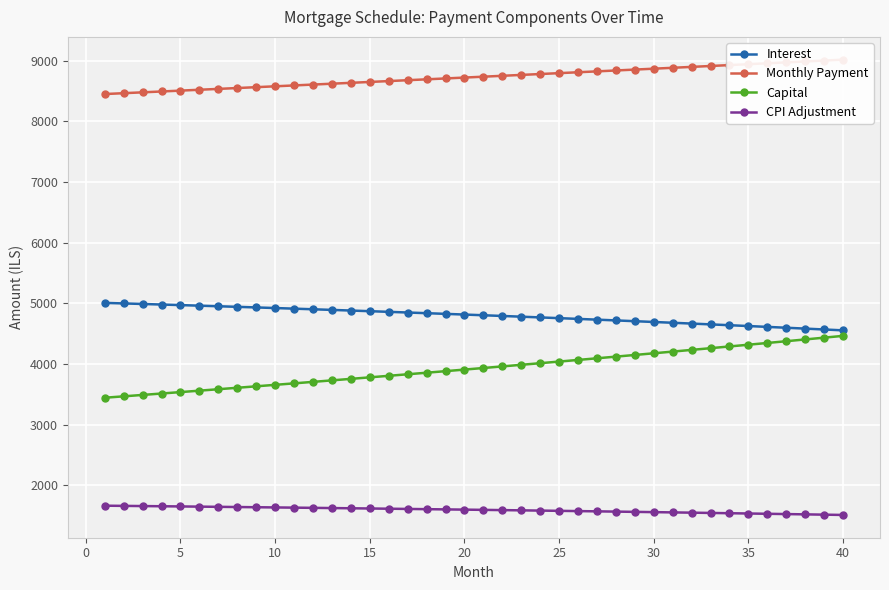

What is the value of the Capital point at the 26th from the left?

3584.6